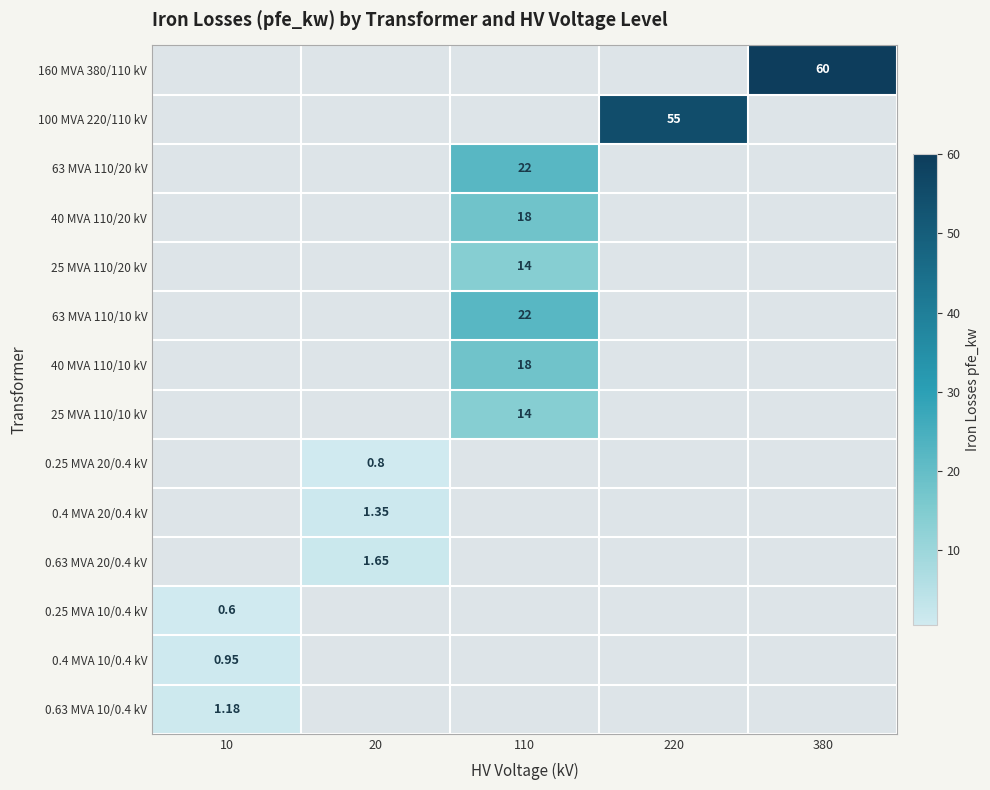

Which label corresponds to the largest value in the chart?

380